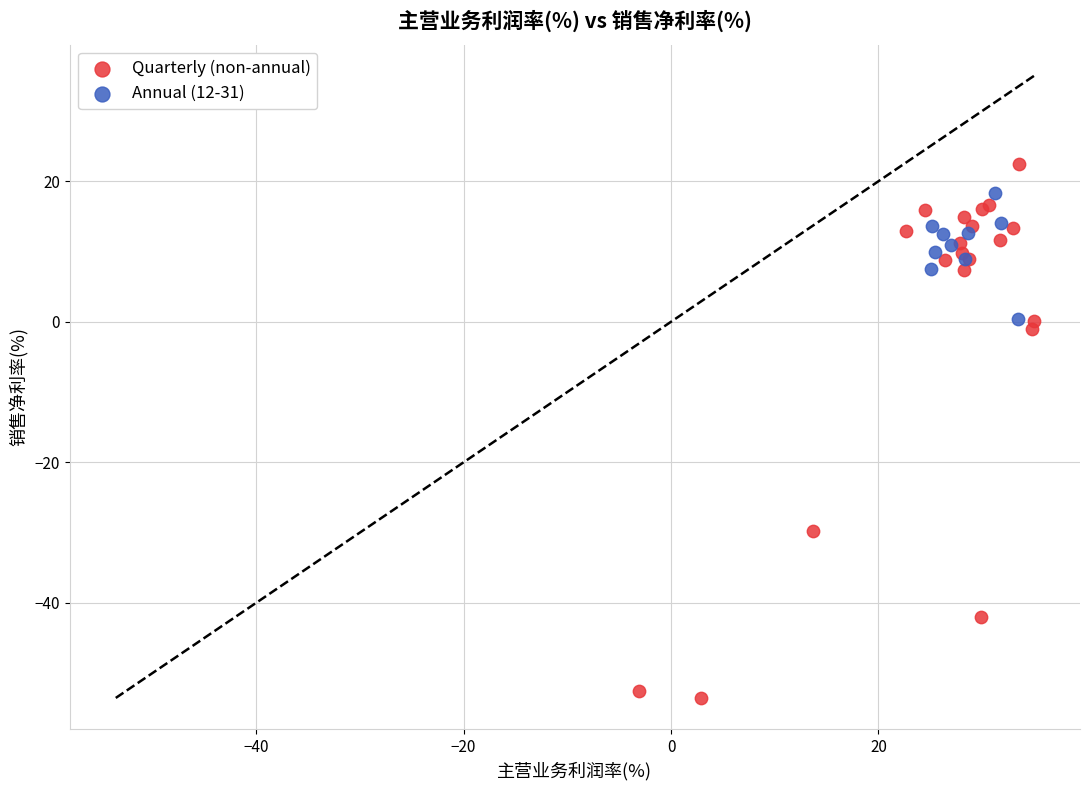

Which series has the largest Y range (max minus min)?

Quarterly (non-annual)